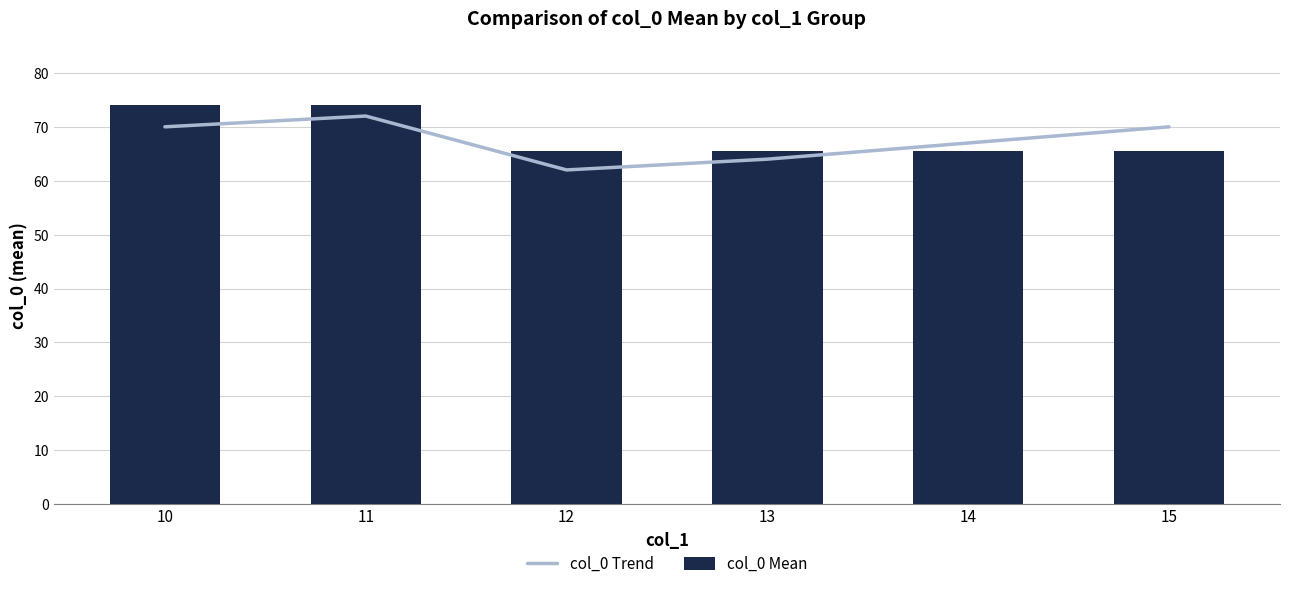

List the series in order of their peak value, lowest first.

col_0 Trend, col_0 Mean